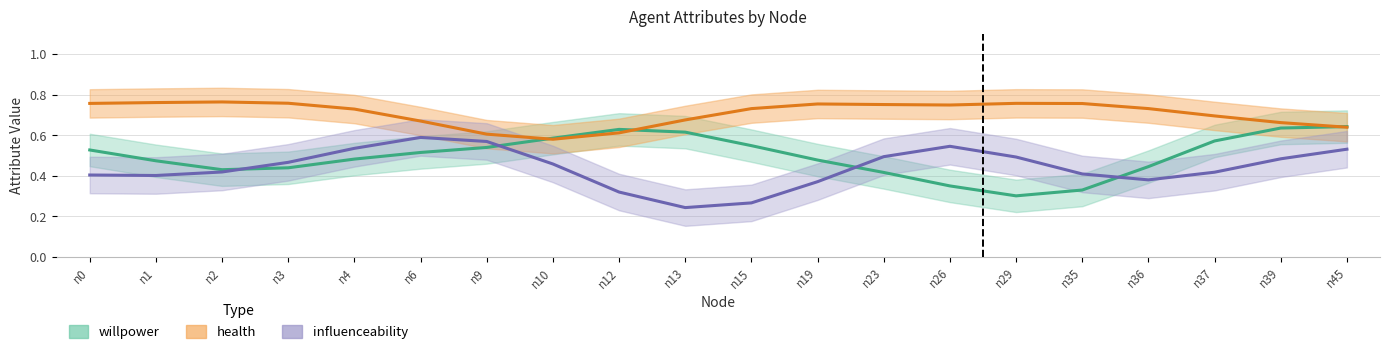

Is this an area chart (filled region under the line)?

No